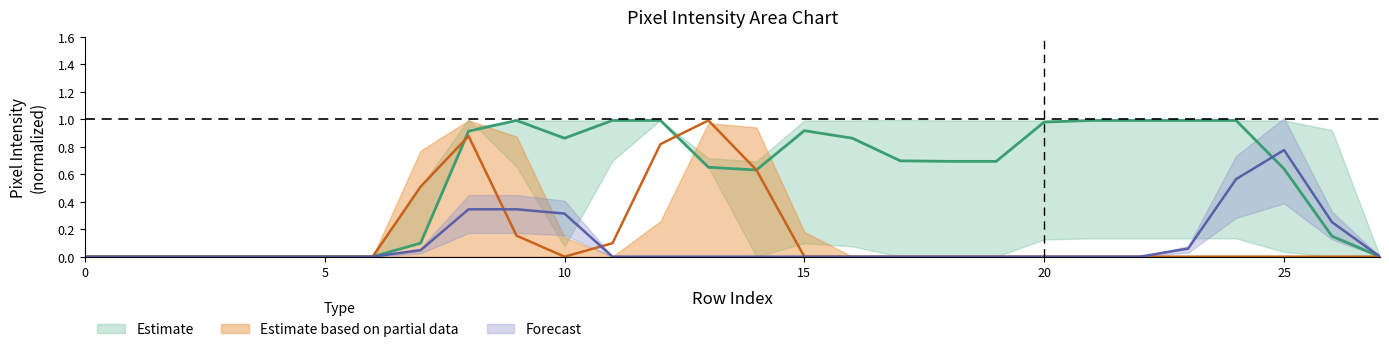

How many categories are shown in the chart?

28